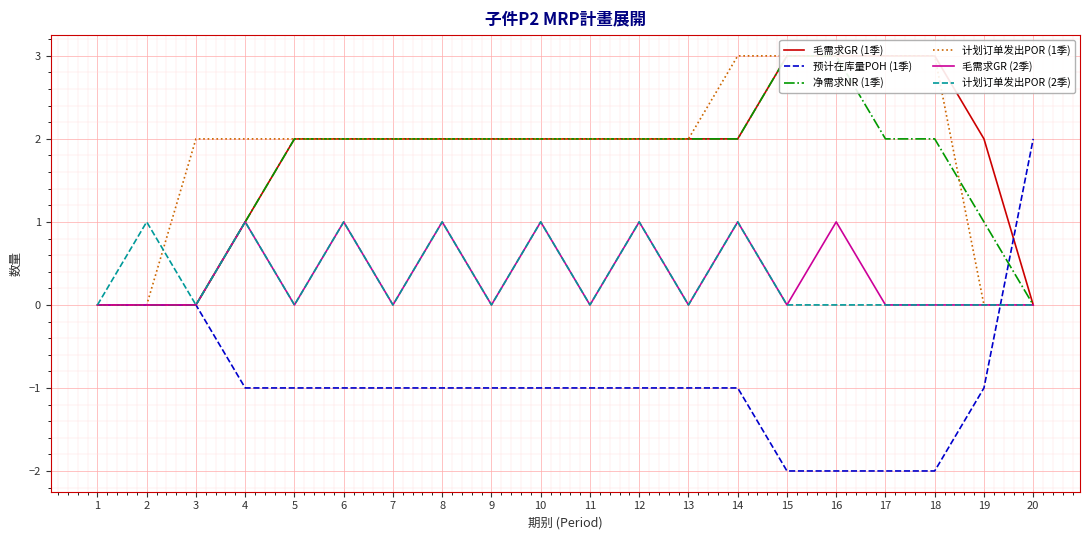

In 计划订单发出POR (2季), how many points are lower than both neighbors (excluding endpoints)?

6